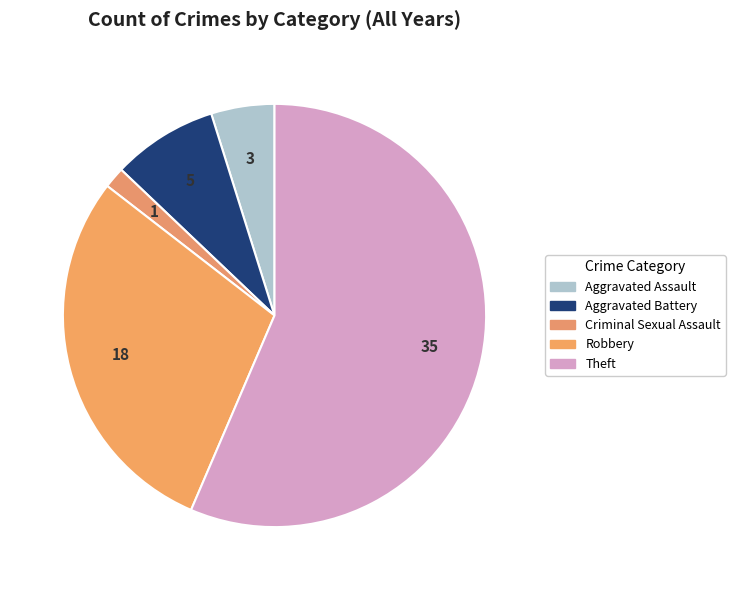

How many slices are in this pie chart?

5